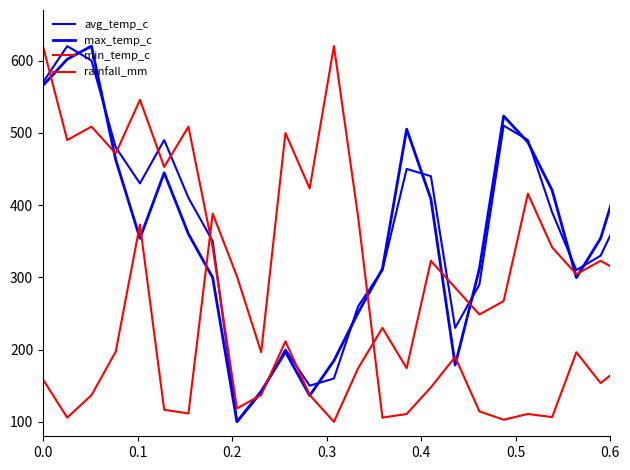

What is the difference between the maximum and second lowest values in the rainfall_mm series?

517.1